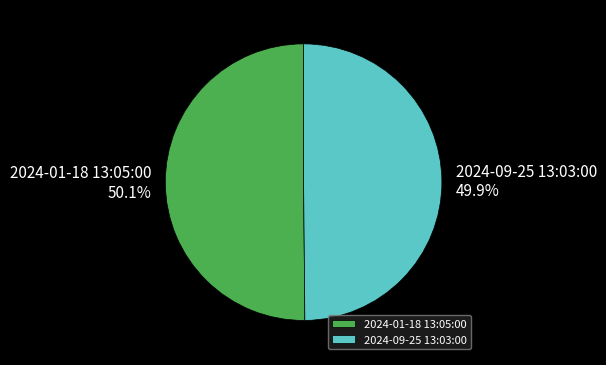

To the nearest percent, what percentage of the pie is 2024-09-25 13:03:00?

50%